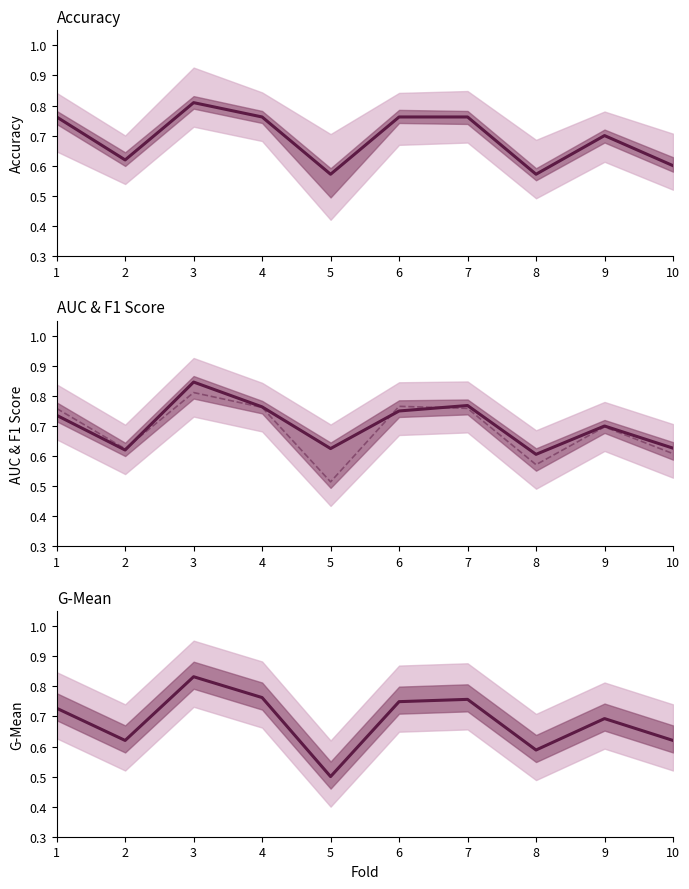

Reading right to left, extract all data points from this chart.

accuracy: 10=0.6	9=0.7	8=0.6	7=0.8	6=0.8	5=0.6	4=0.8	3=0.8	2=0.6	1=0.8
auc: 10=0.6	9=0.7	8=0.6	7=0.8	6=0.8	5=0.6	4=0.8	3=0.8	2=0.6	1=0.7
f1_score: 10=0.6	9=0.7	8=0.6	7=0.8	6=0.8	5=0.5	4=0.8	3=0.8	2=0.6	1=0.8
g_mean: 10=0.6	9=0.7	8=0.6	7=0.8	6=0.7	5=0.5	4=0.8	3=0.8	2=0.6	1=0.7